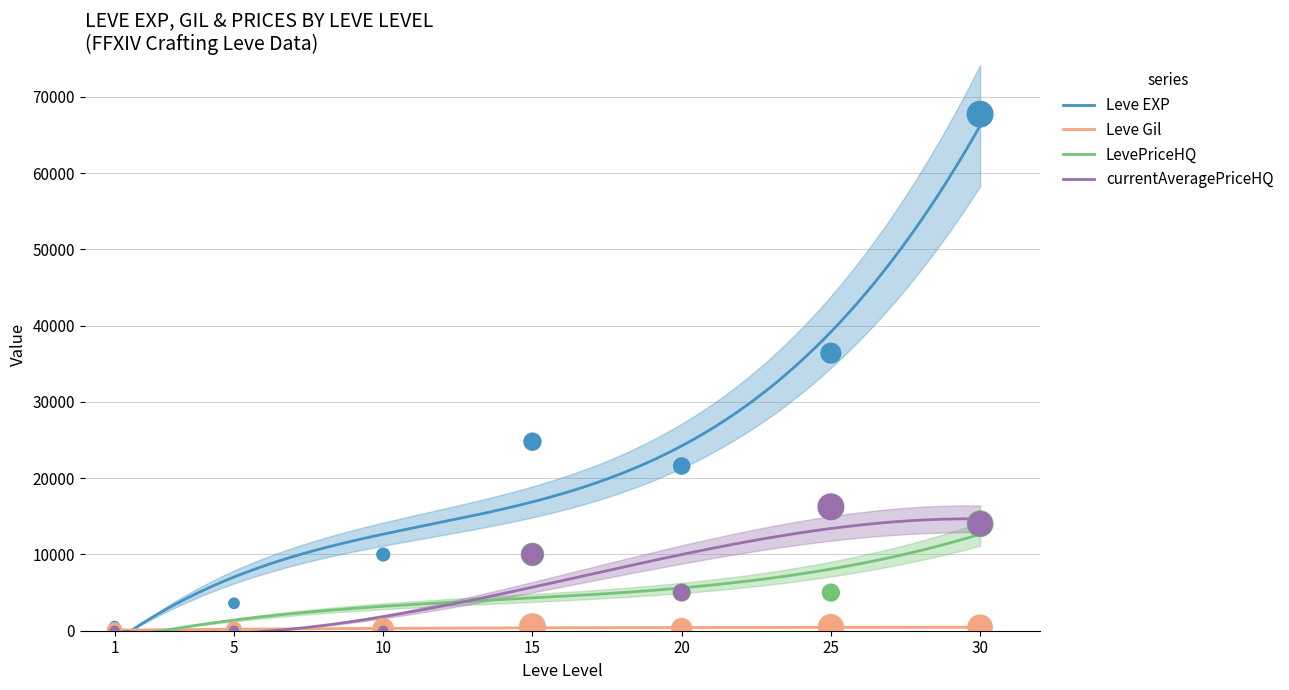

Which series contains the lowest Y value?

LevePriceHQ